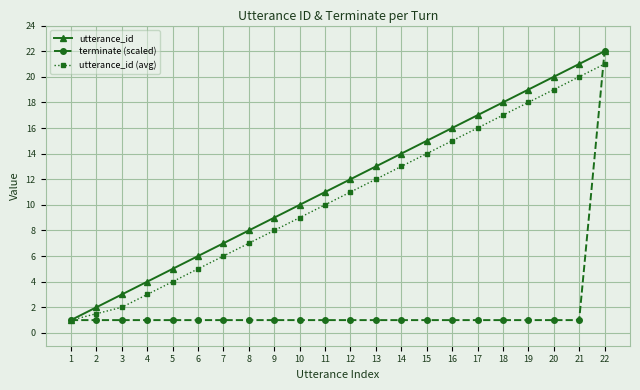

Reading left to right, list all the values displayed in this chart.

utterance_id: 1.0	2.0	3.0	4.0	5.0	6.0	7.0	8.0	9.0	10.0	11.0	12.0	13.0	14.0	15.0	16.0	17.0	18.0	19.0	20.0	21.0	22.0
terminate (scaled): 1.0	1.0	1.0	1.0	1.0	1.0	1.0	1.0	1.0	1.0	1.0	1.0	1.0	1.0	1.0	1.0	1.0	1.0	1.0	1.0	1.0	22.0
utterance_id (avg): 1.0	1.5	2.0	3.0	4.0	5.0	6.0	7.0	8.0	9.0	10.0	11.0	12.0	13.0	14.0	15.0	16.0	17.0	18.0	19.0	20.0	21.0